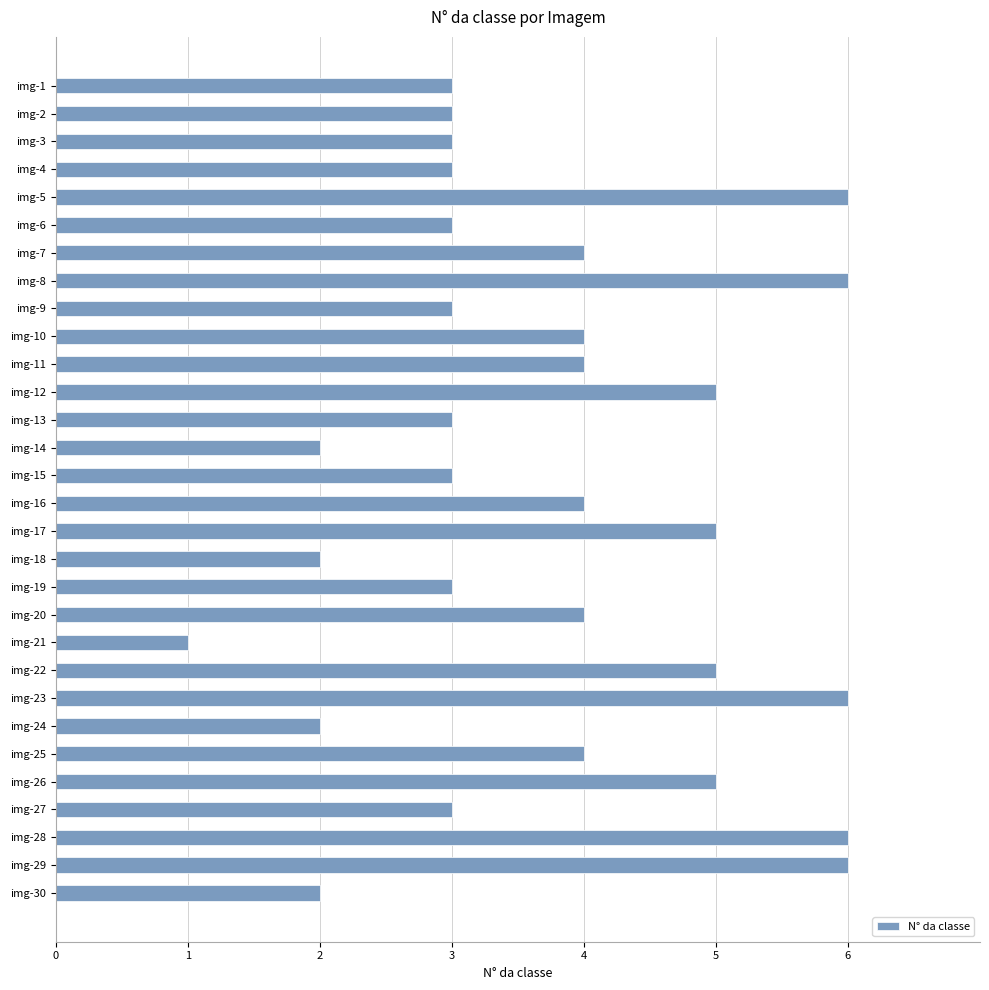

What is the sum of the values at img-13 and img-19?

6